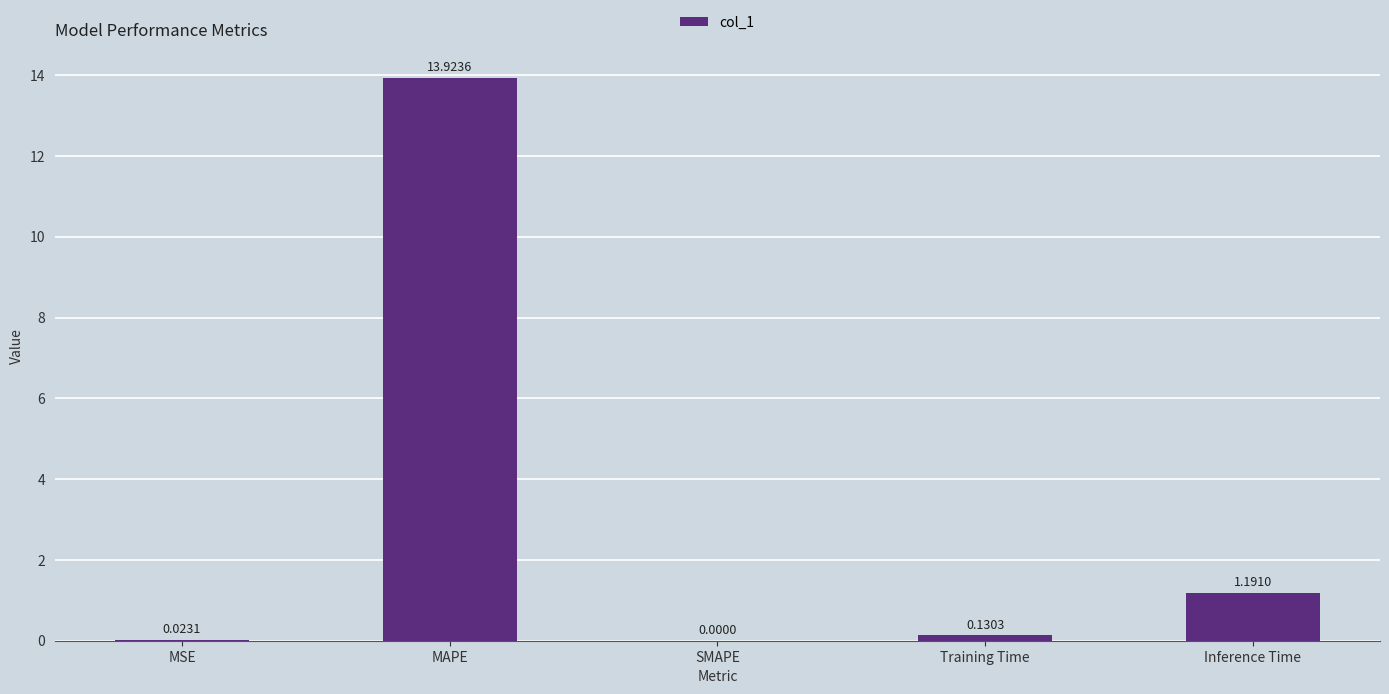

How many categories are shown in the chart?

5